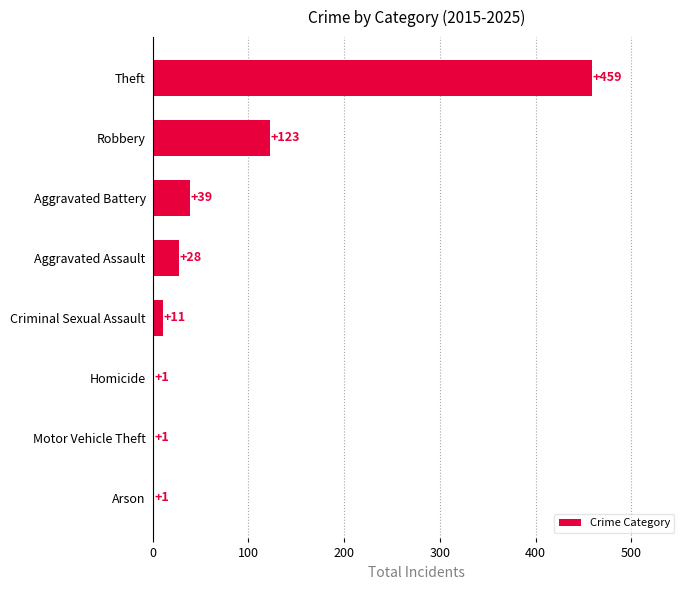

What is the greatest value displayed?

459